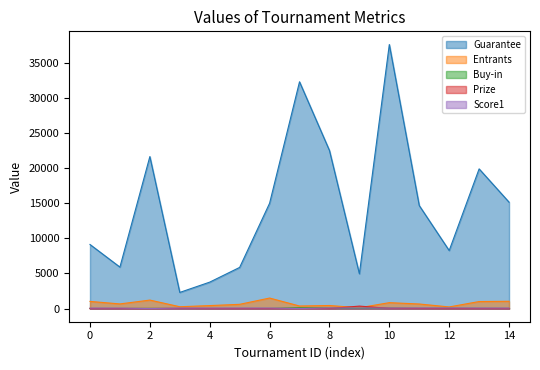

True or false: Score1 and Guarantee cross at least once.

False